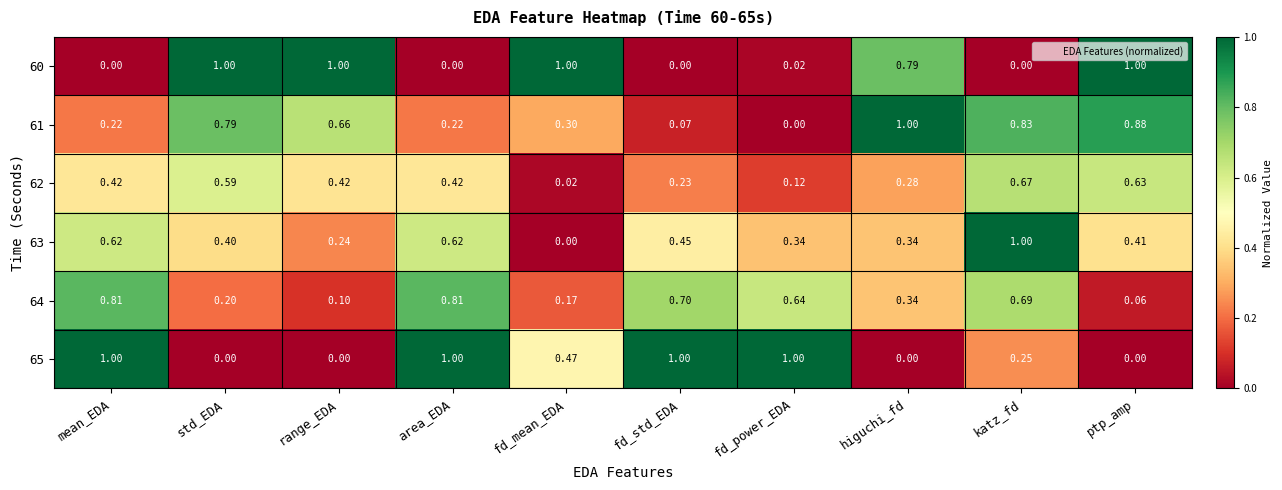

At which category is the sum across all series the highest?

katz_fd